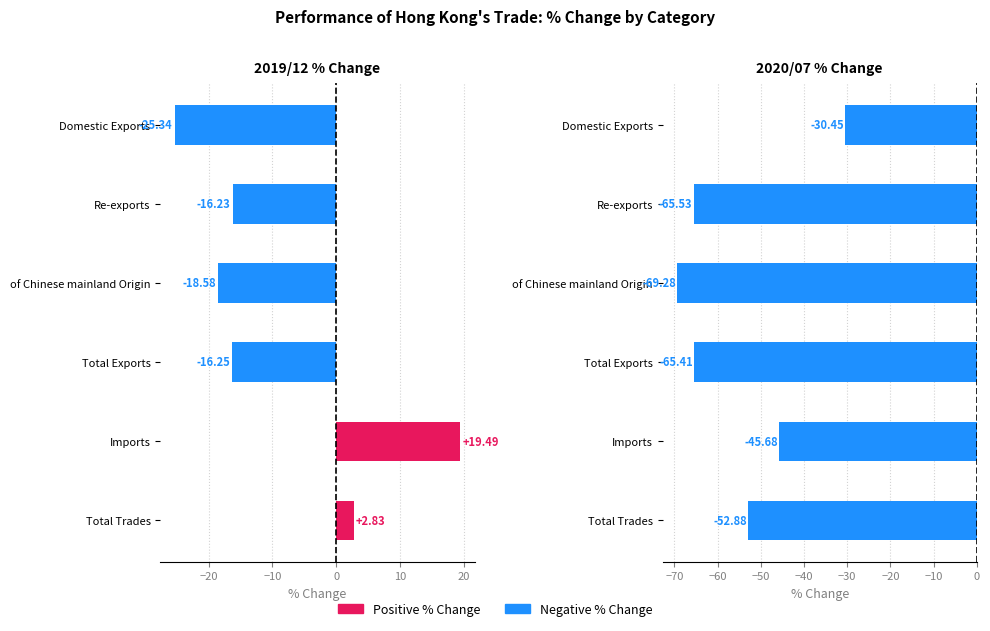

What position from the right is Total Exports?

3